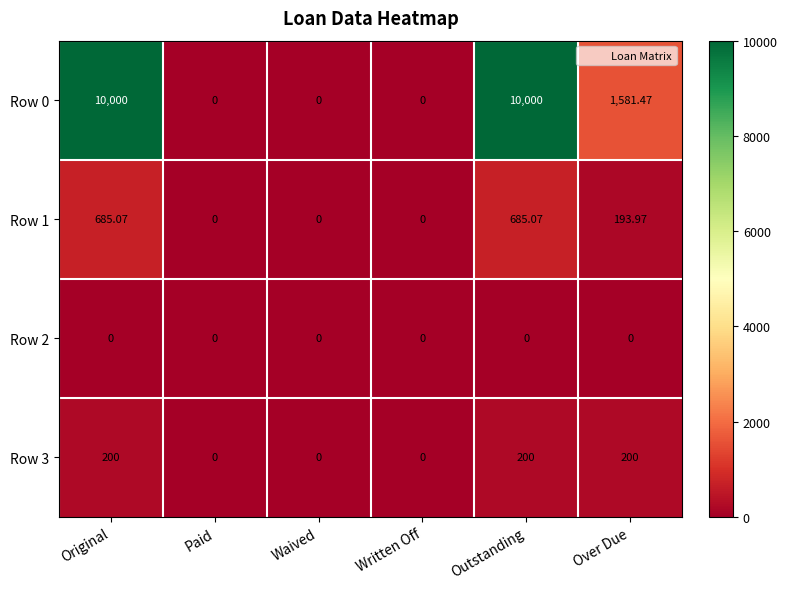

Is the value of Row 2 at Over Due greater than the value of Row 3 at Outstanding?

No